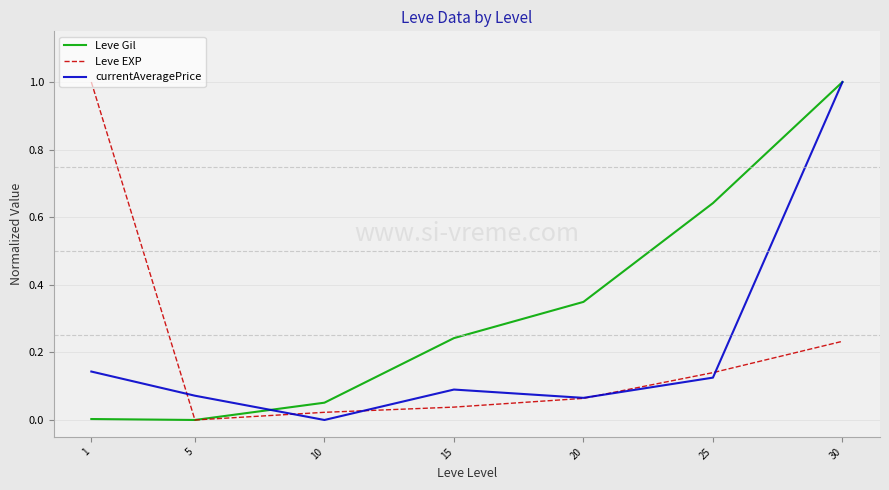

The value of currentAveragePrice at 30 is 1.6. True or false?

False